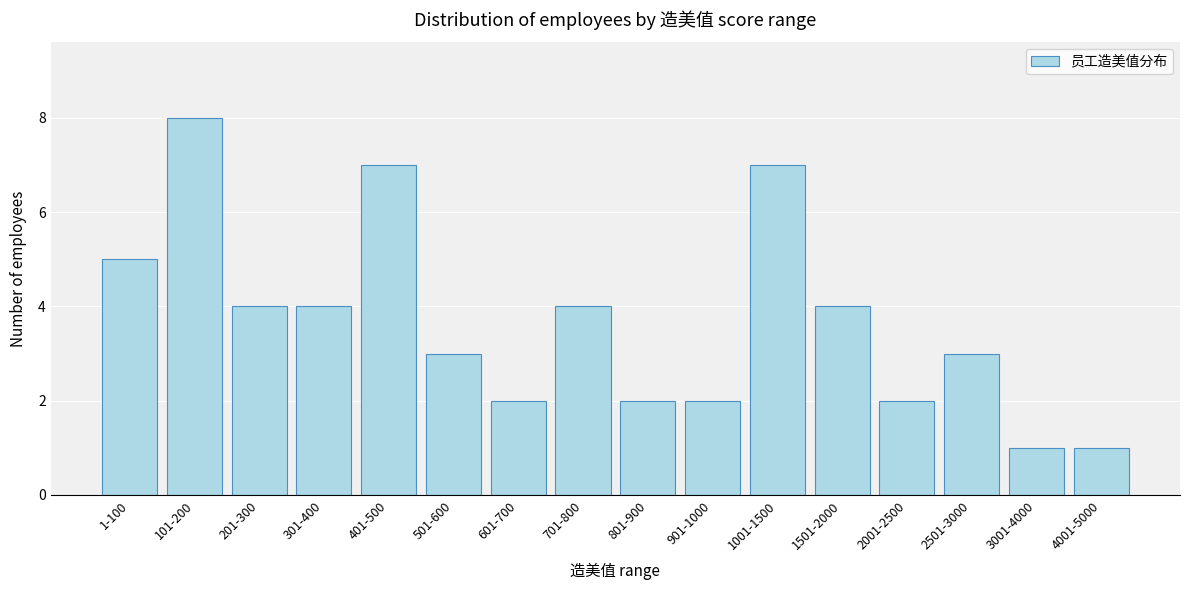

Reading right to left, transcribe all the data shown in this chart.

1	1	3	2	4	7	2	2	4	2	3	7	4	4	8	5